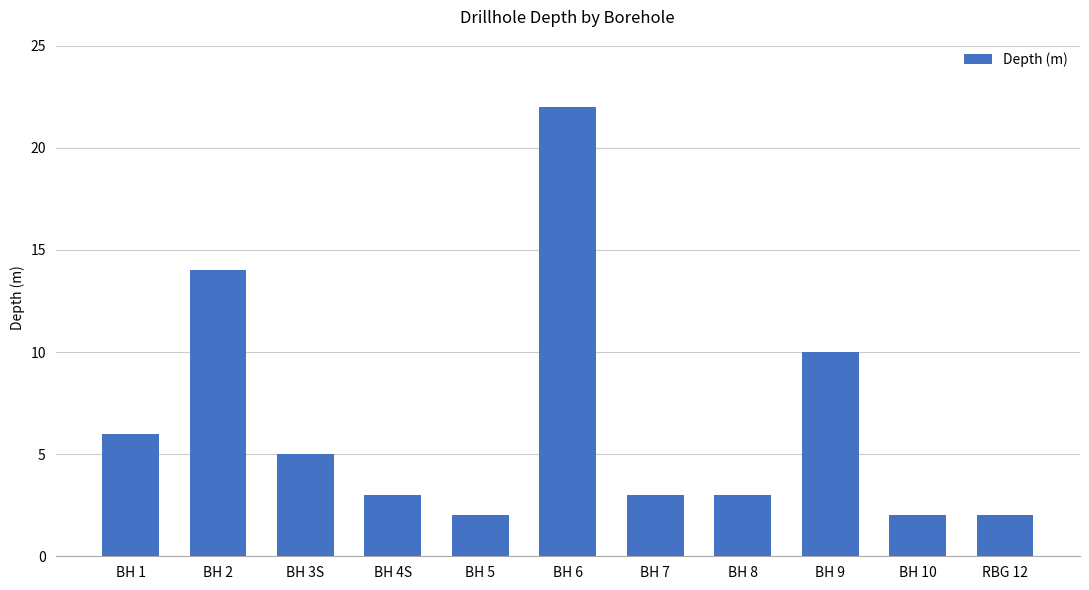

What is the average value?

7